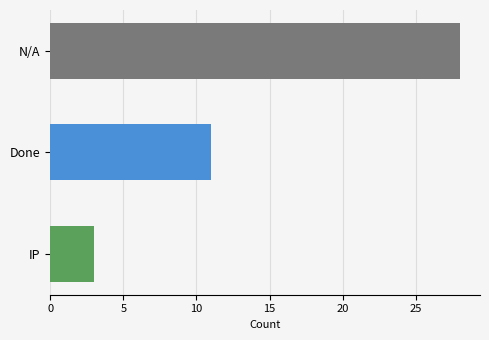

List the labels in order of value, smallest first.

IP, Done, N/A